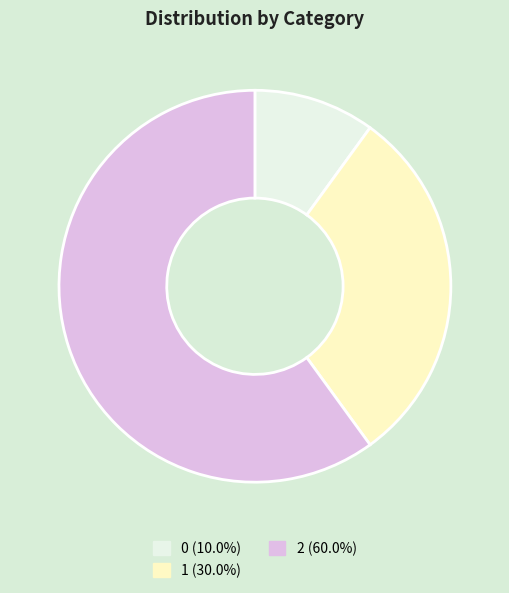

Rank the categories by value from highest to lowest.

2, 1, 0